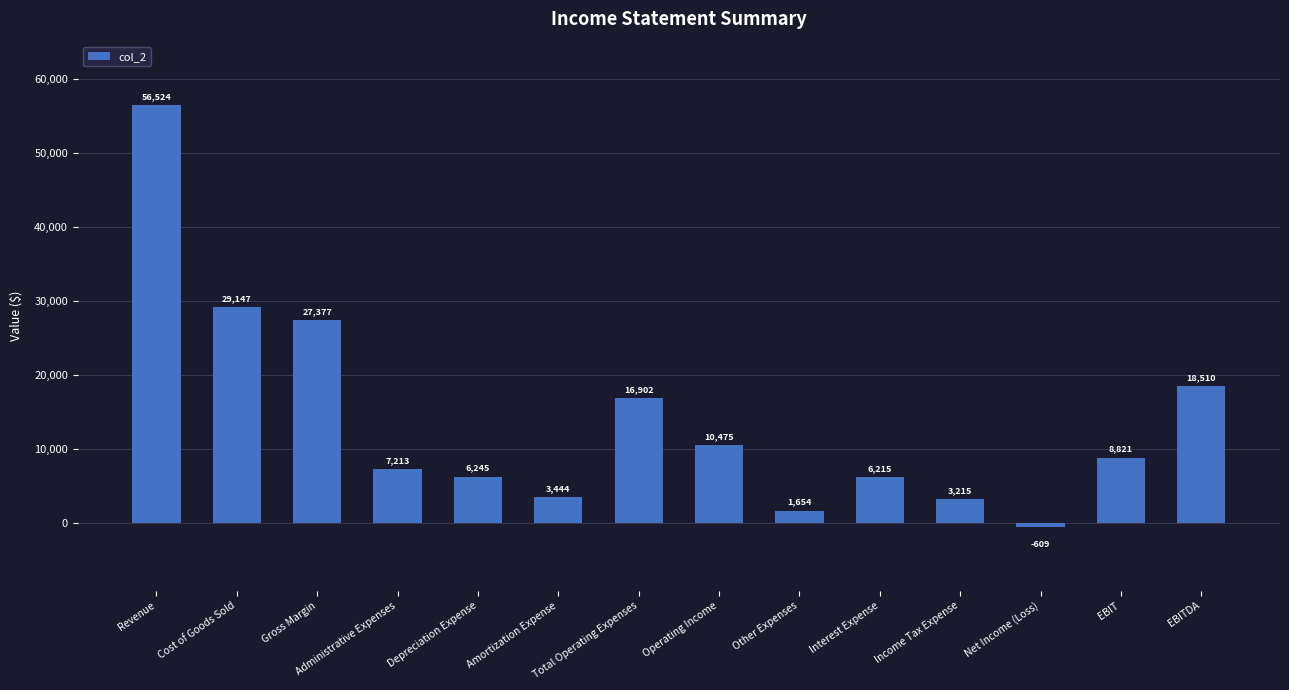

List the labels in order of value, largest first.

Revenue, Cost of Goods Sold, Gross Margin, EBITDA, Total Operating Expenses, Operating Income, EBIT, Administrative Expenses, Depreciation Expense, Interest Expense, Amortization Expense, Income Tax Expense, Other Expenses, Net Income (Loss)